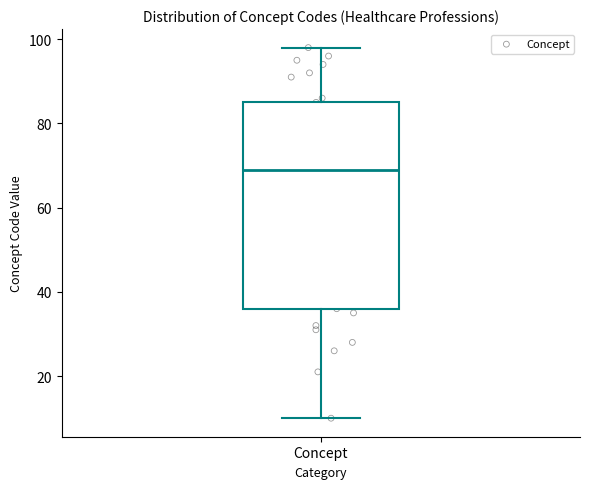

Read this box plot against the y-axis: the position of the median line, the range covered by the box, and the ends of both whiskers. The values are not printed on the chart, so give them approximately, as read against the axis.

median 70, box 36 to 86, whiskers 10 to 98